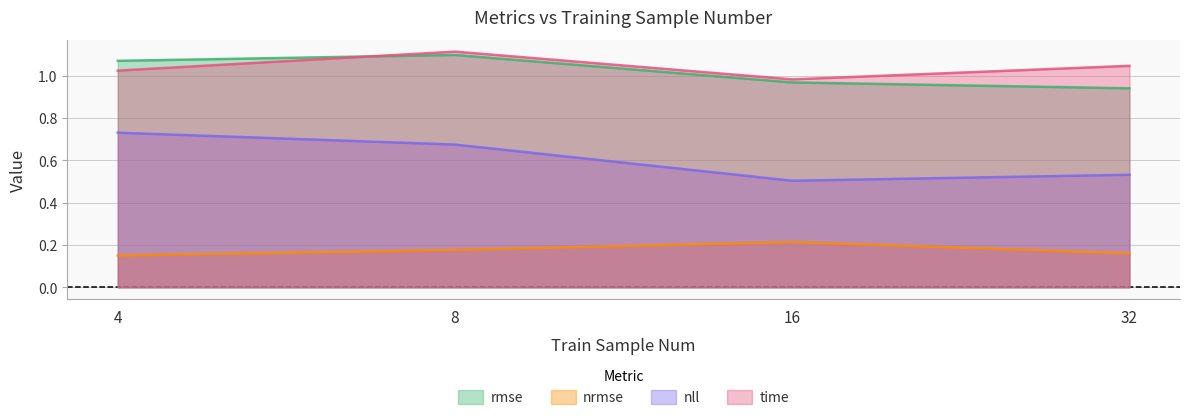

What is the difference between the maximum and second lowest values in the rmse series?

0.1